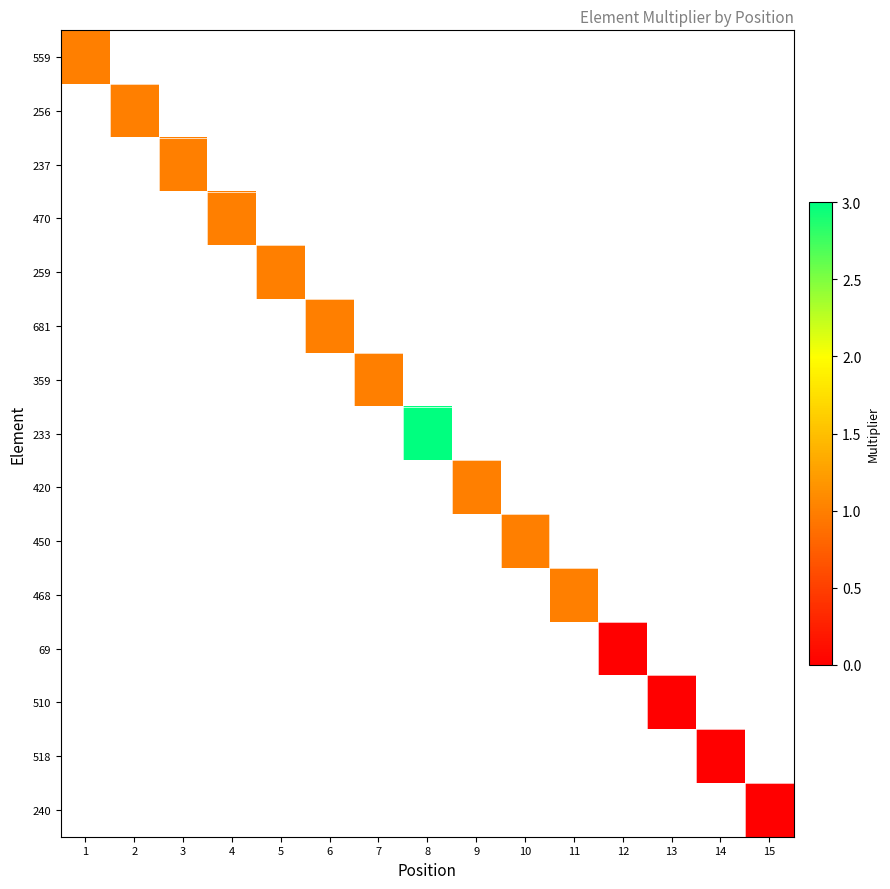

Which has a higher value, 7 or 11?

11